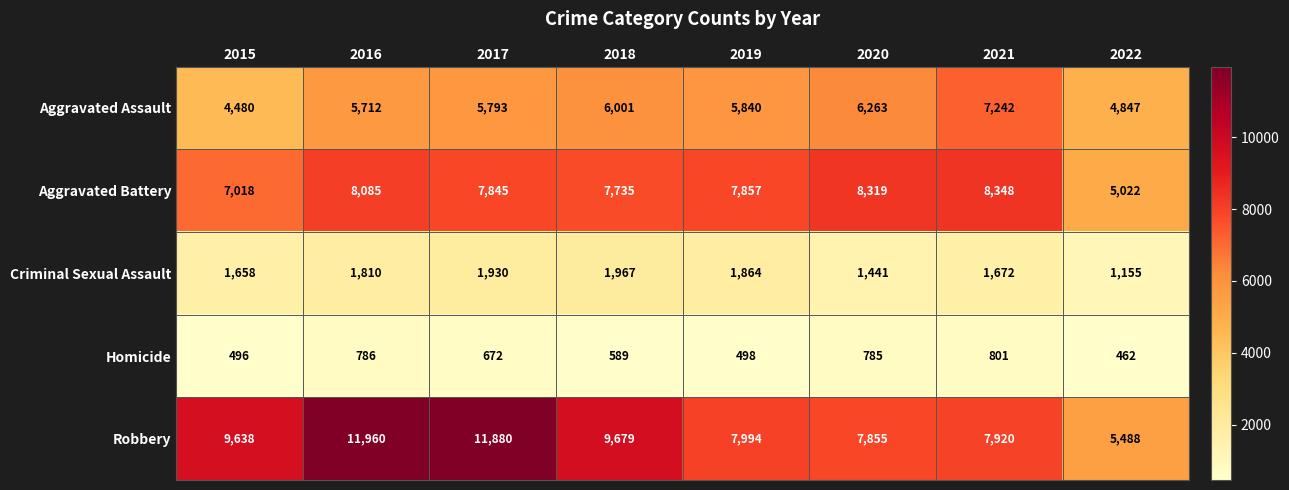

What is the minimum value shown in the chart?

462